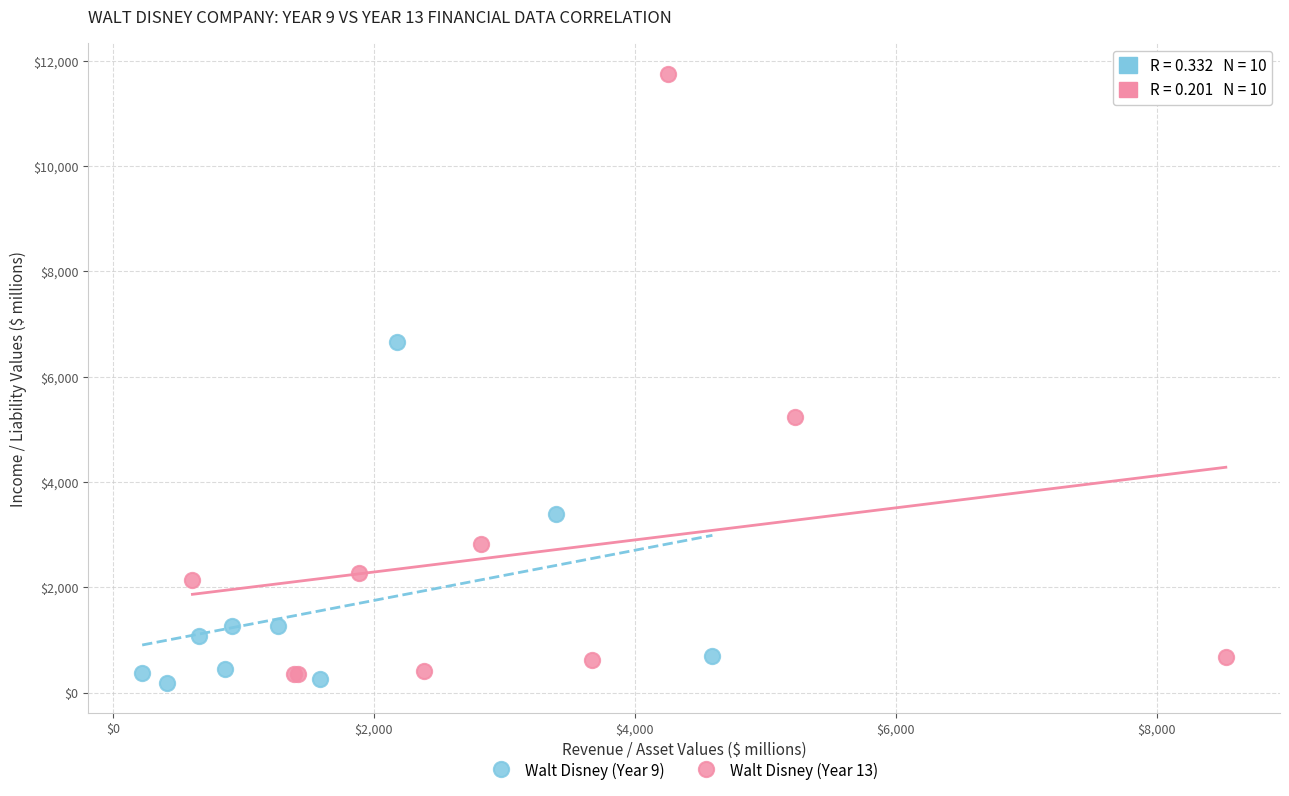

Which series has the widest spread of Y values?

Walt Disney (Year 13)